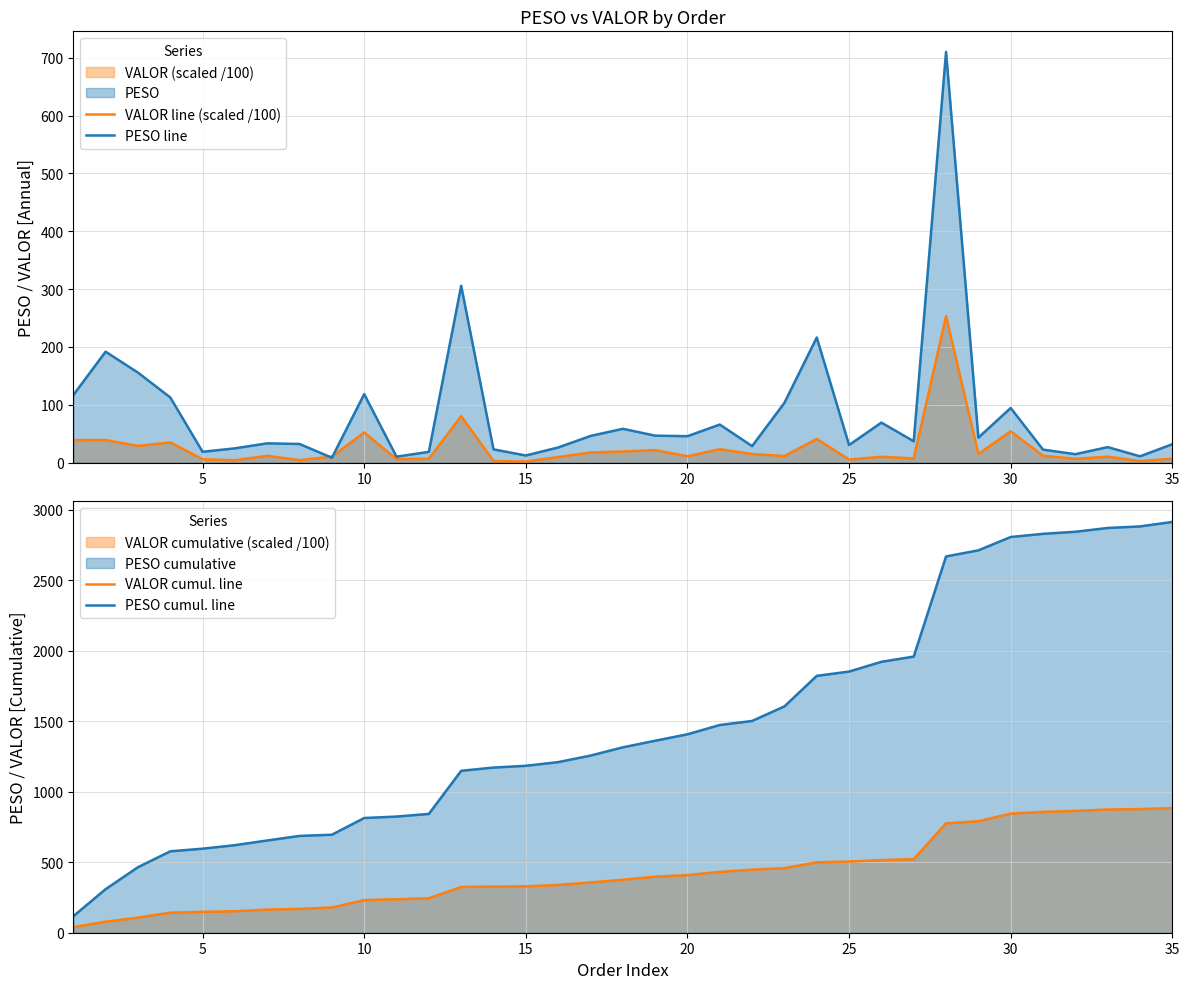

What is the maximum value for PESO line?

710.1